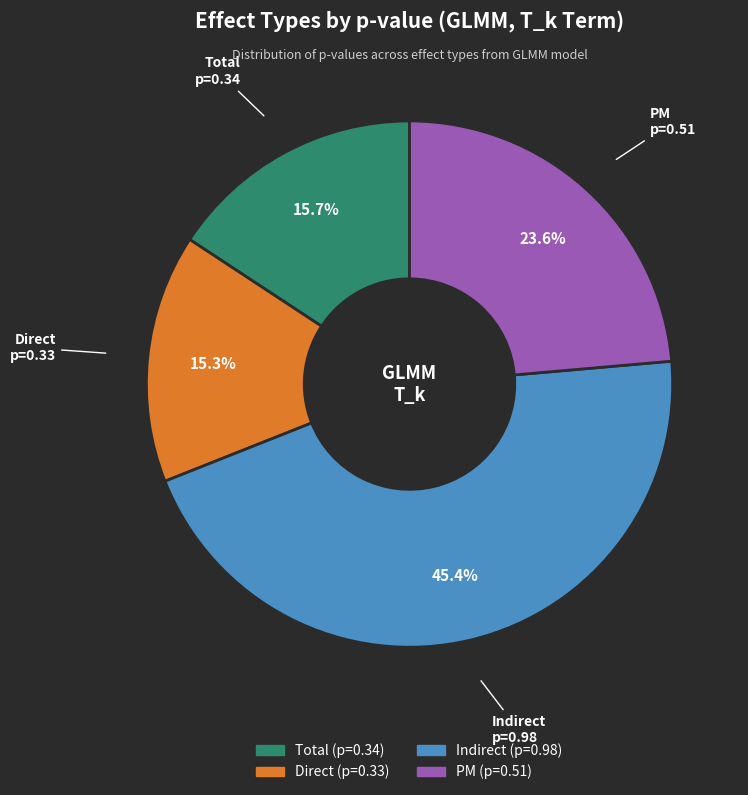

What is the largest slice in the pie chart?

Indirect